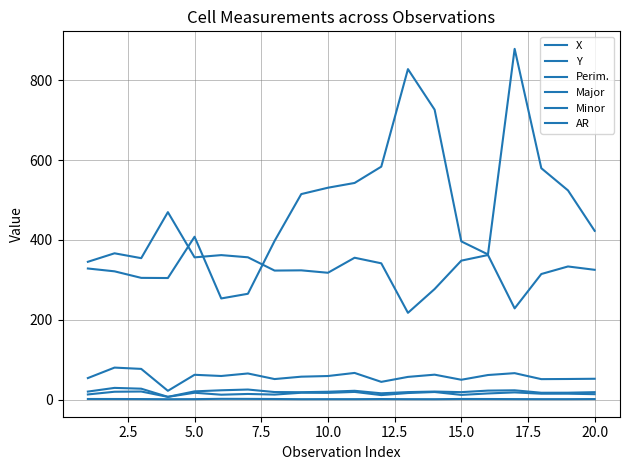

Does the chart have visible grid lines?

Yes